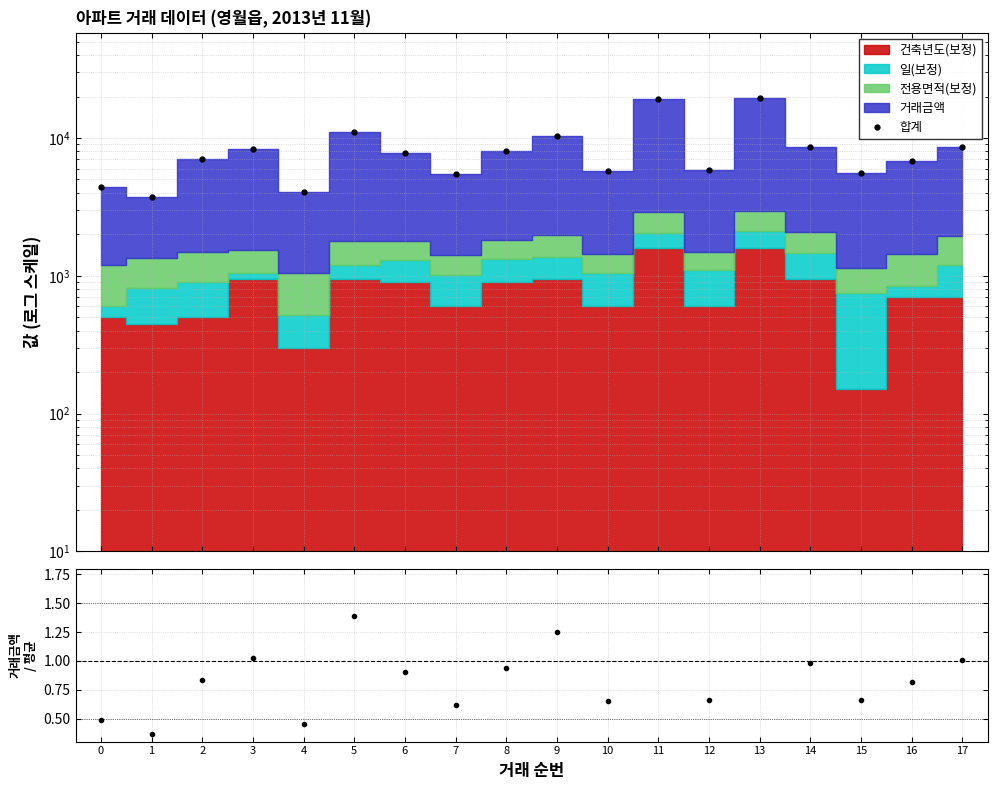

What value does the 거래금액 / 평균 series have at 0?

0.5